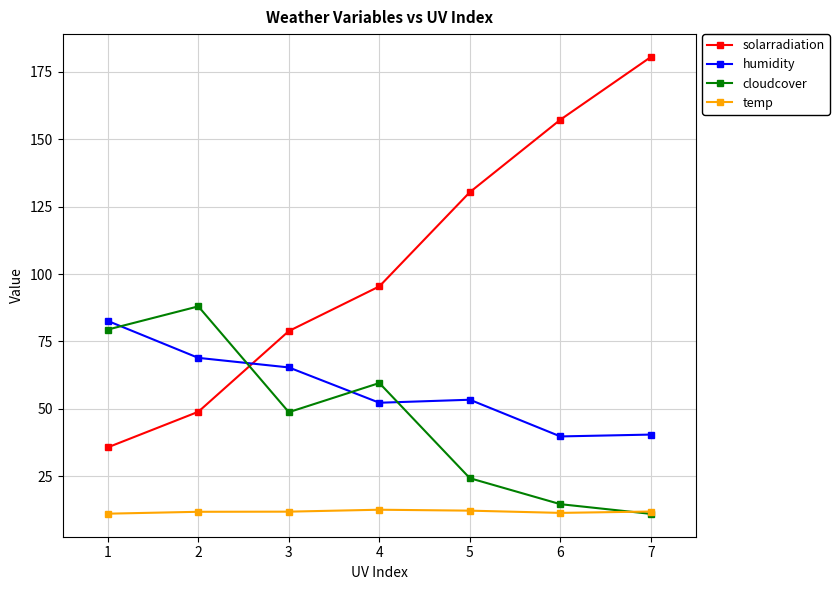

How many intersections are there between humidity and cloudcover?

4